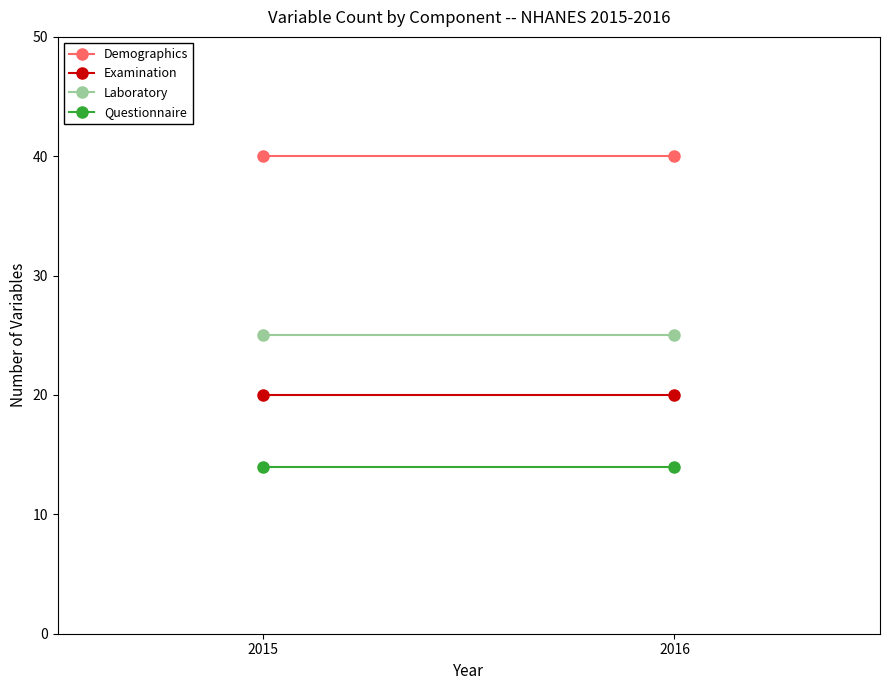

How many lines are shown in the chart?

4